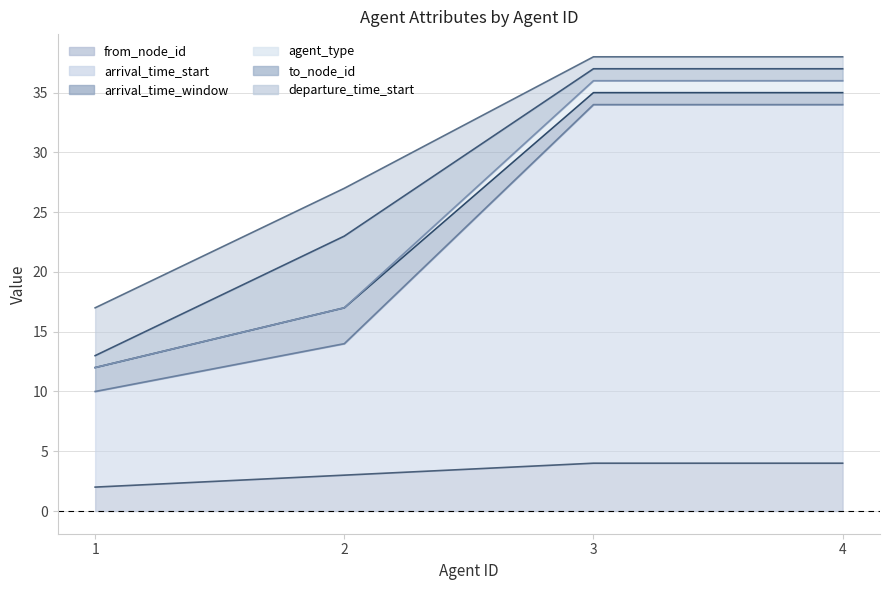

What is the sum of all departure_time_start values?

99